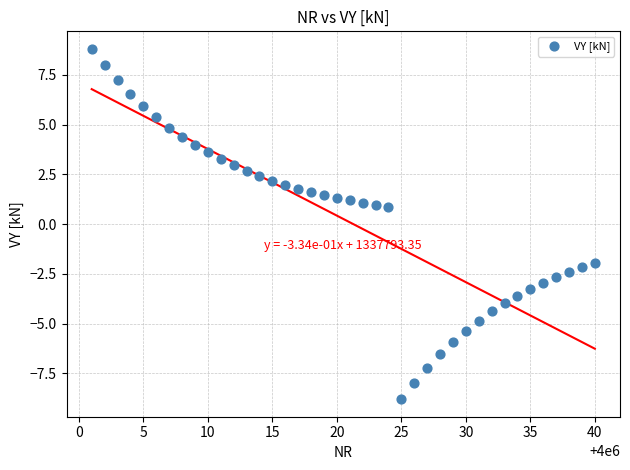

What is the range of Y values (max minus min)?

17.6